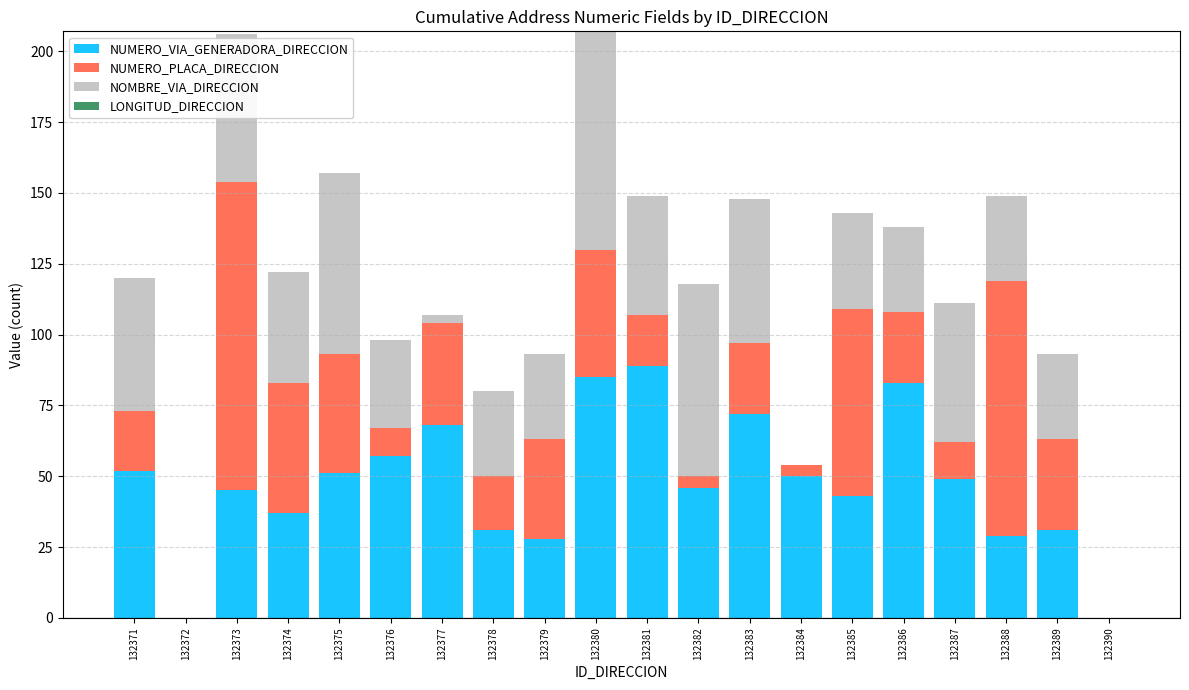

Where does the NUMERO_VIA_GENERADORA_DIRECCION series first go above 49?

132371